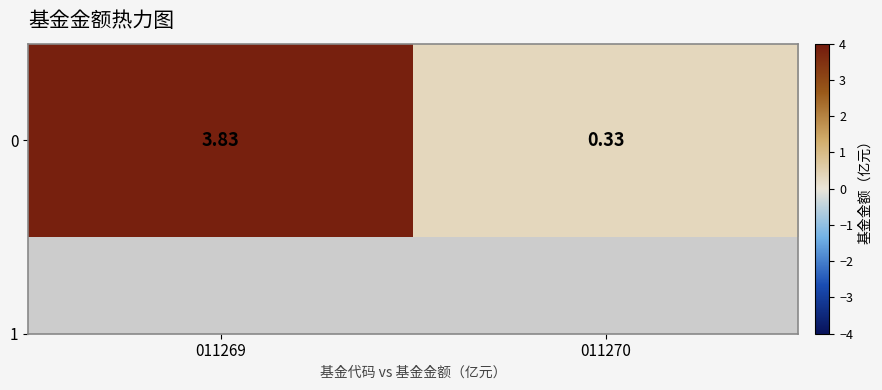

Which category has the lowest value across all series?

011270